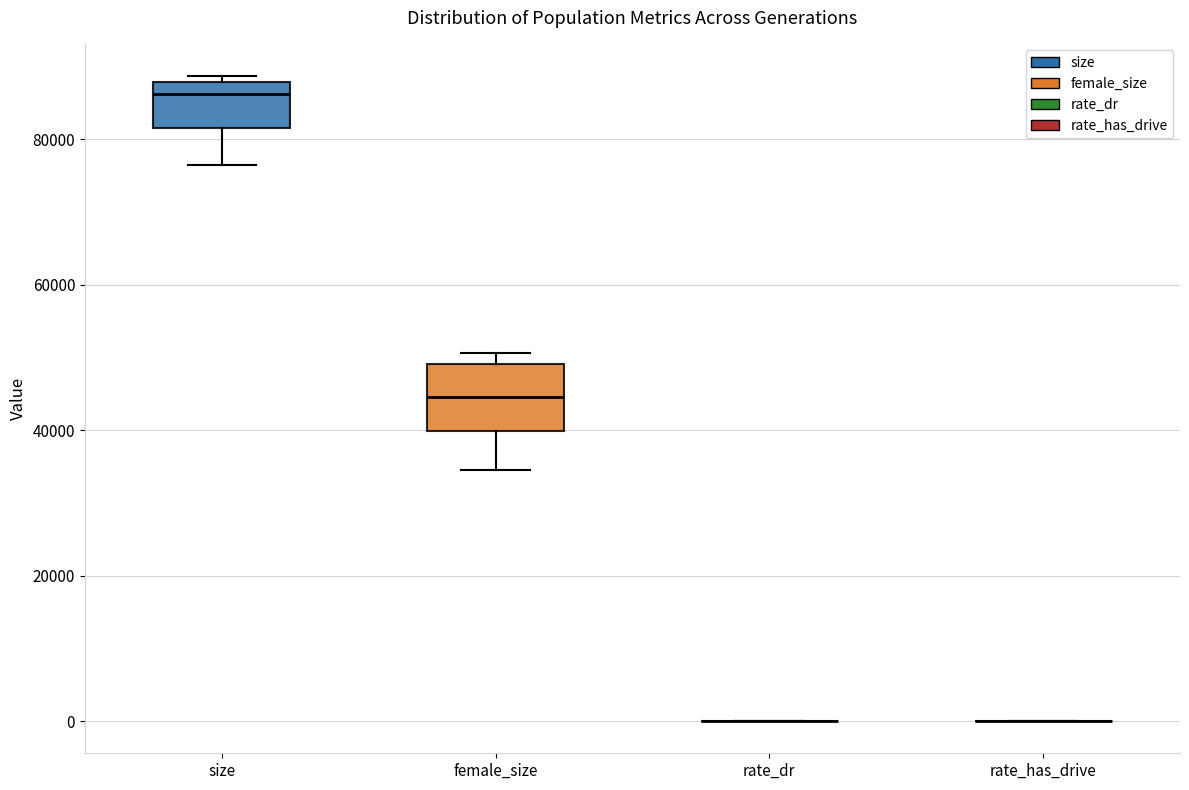

Comparing the boxes themselves (not the whiskers), which one is the tallest?

female_size